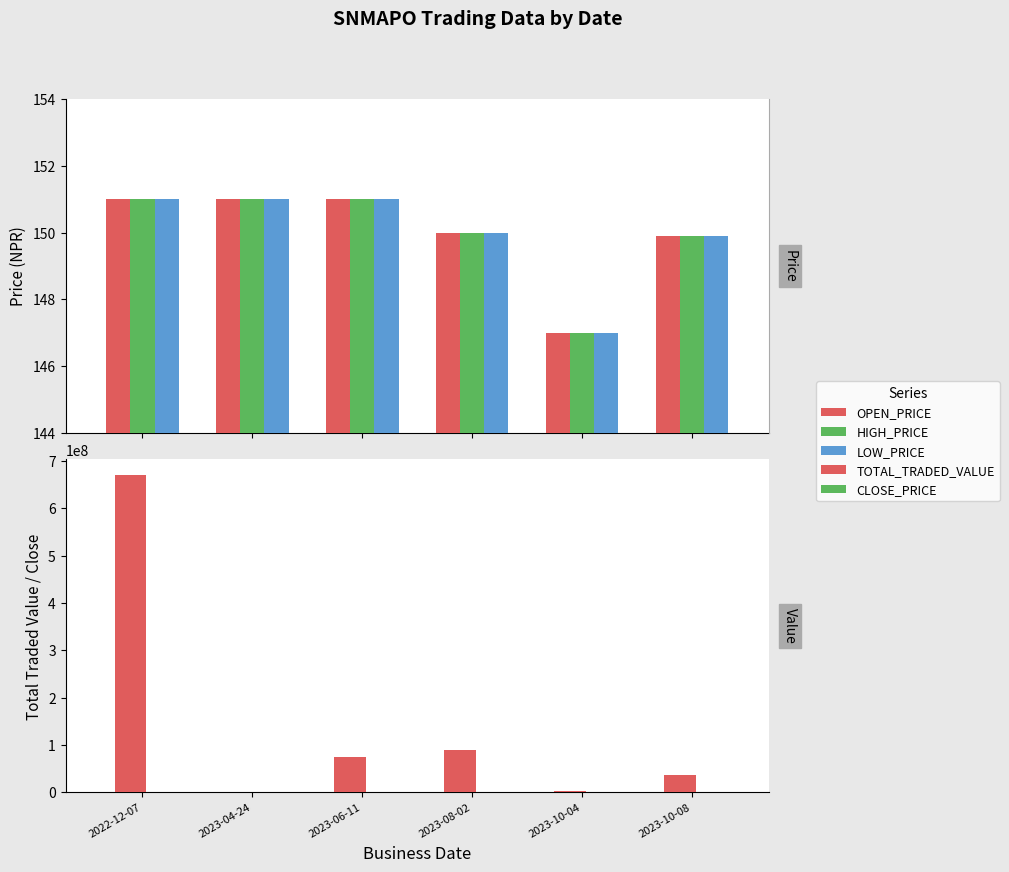

Does the chart contain stacked bars?

No